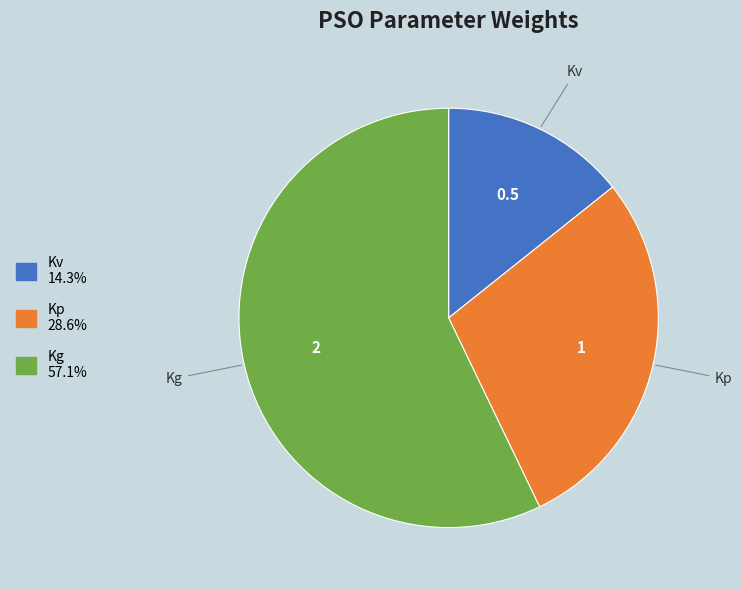

Do Kg and Kv together represent more than half of the pie?

Yes